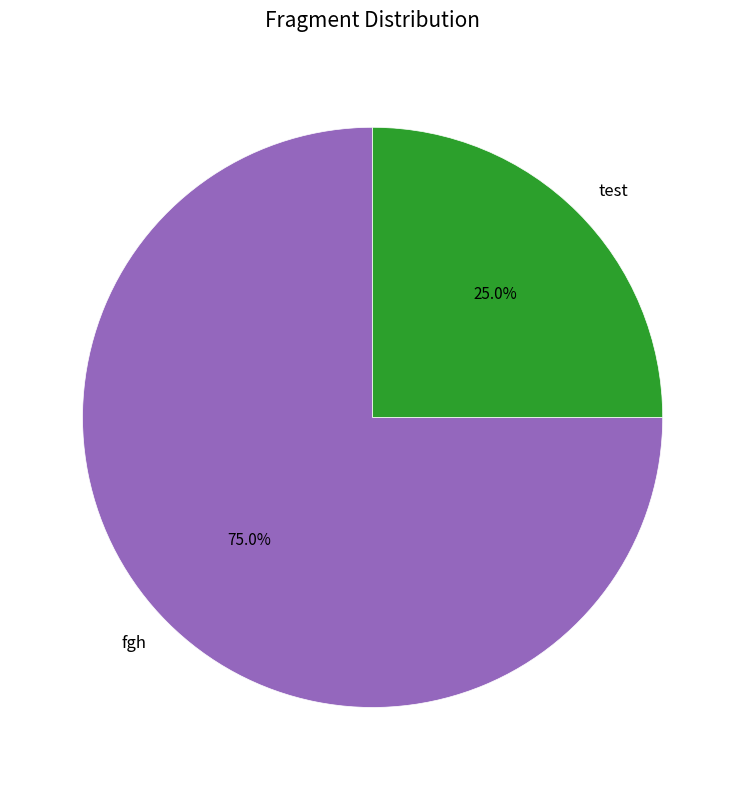

Rank the categories by value from lowest to highest.

test, fgh